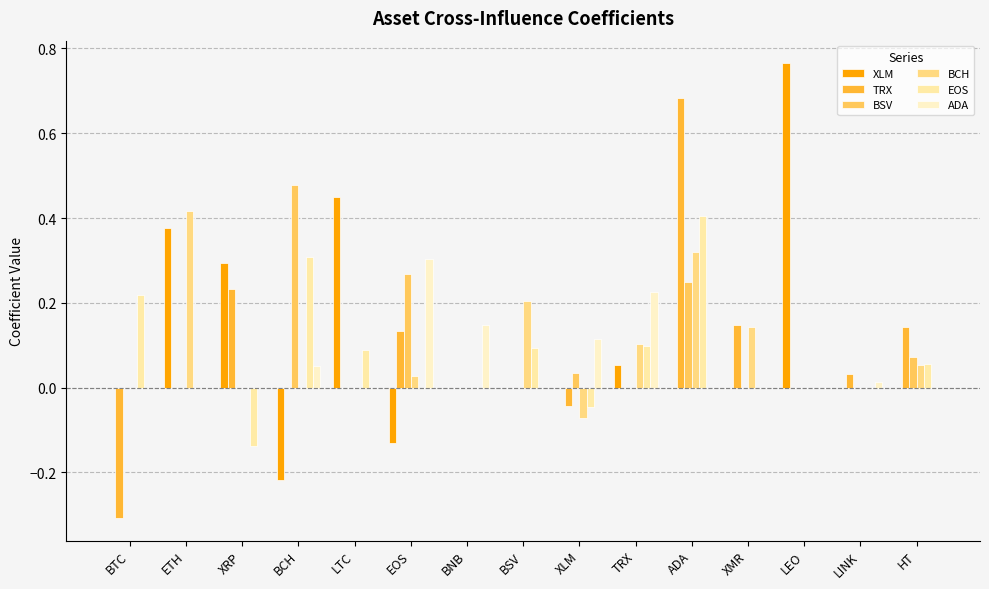

True or false: ADA has a value of 0.0 at LTC.

True